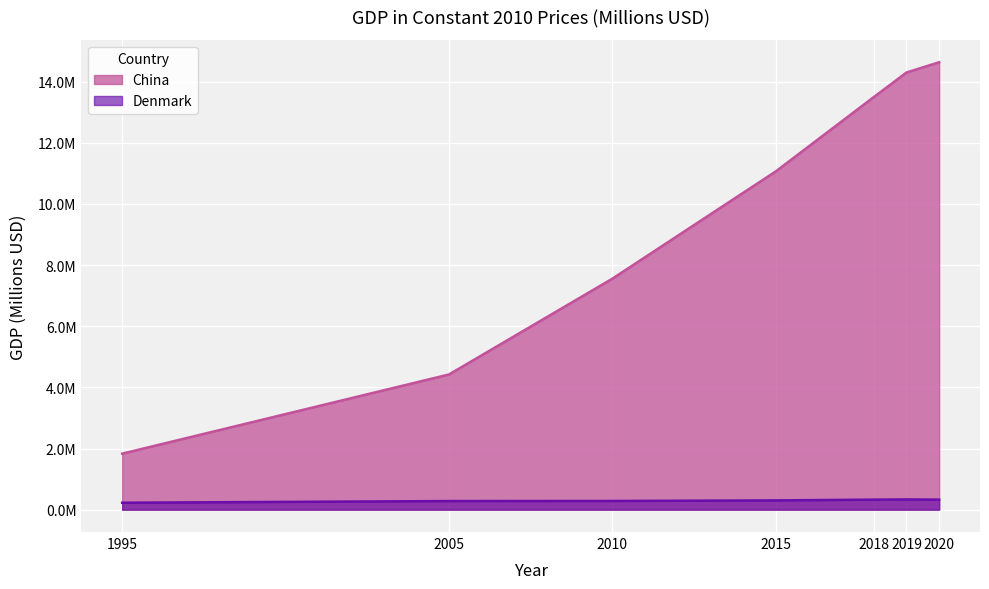

How many categories are shown in the chart?

7